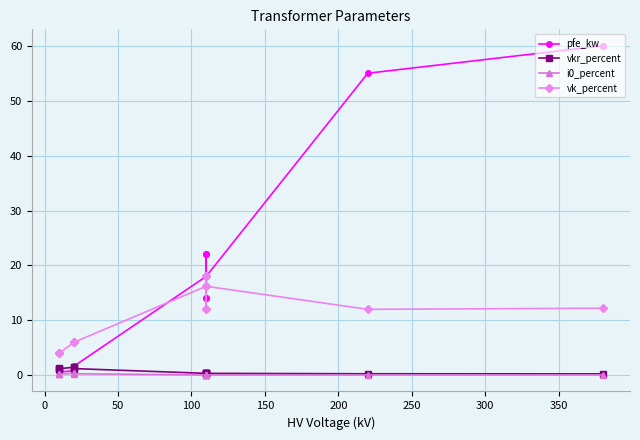

What is the label of the 11th point from the left?

10